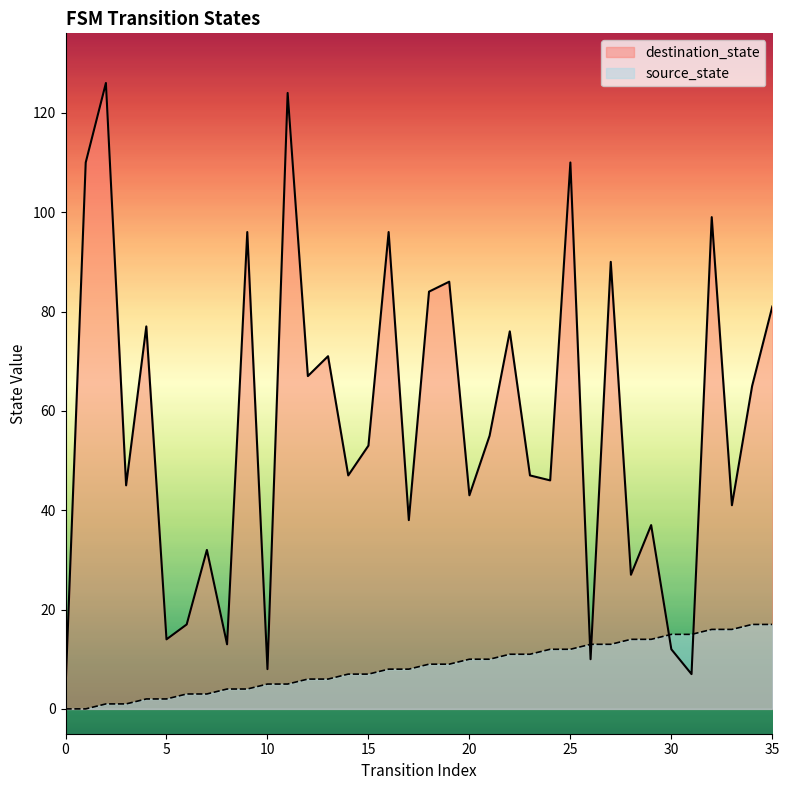

What is the sum of all source_state values?

306